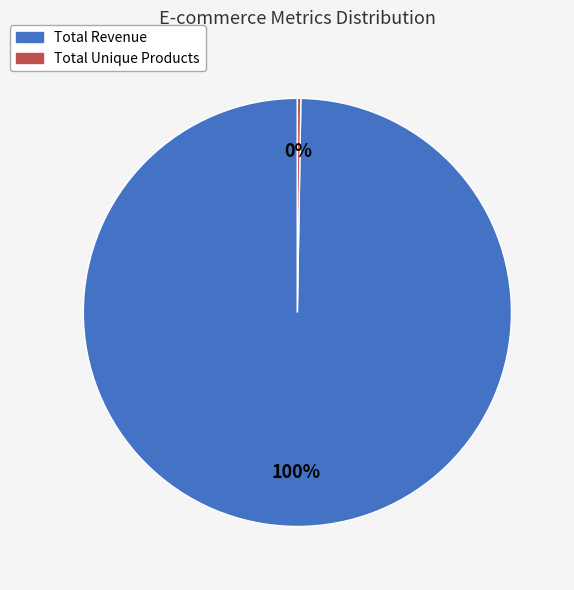

Which category has the biggest portion of the pie?

Total Revenue